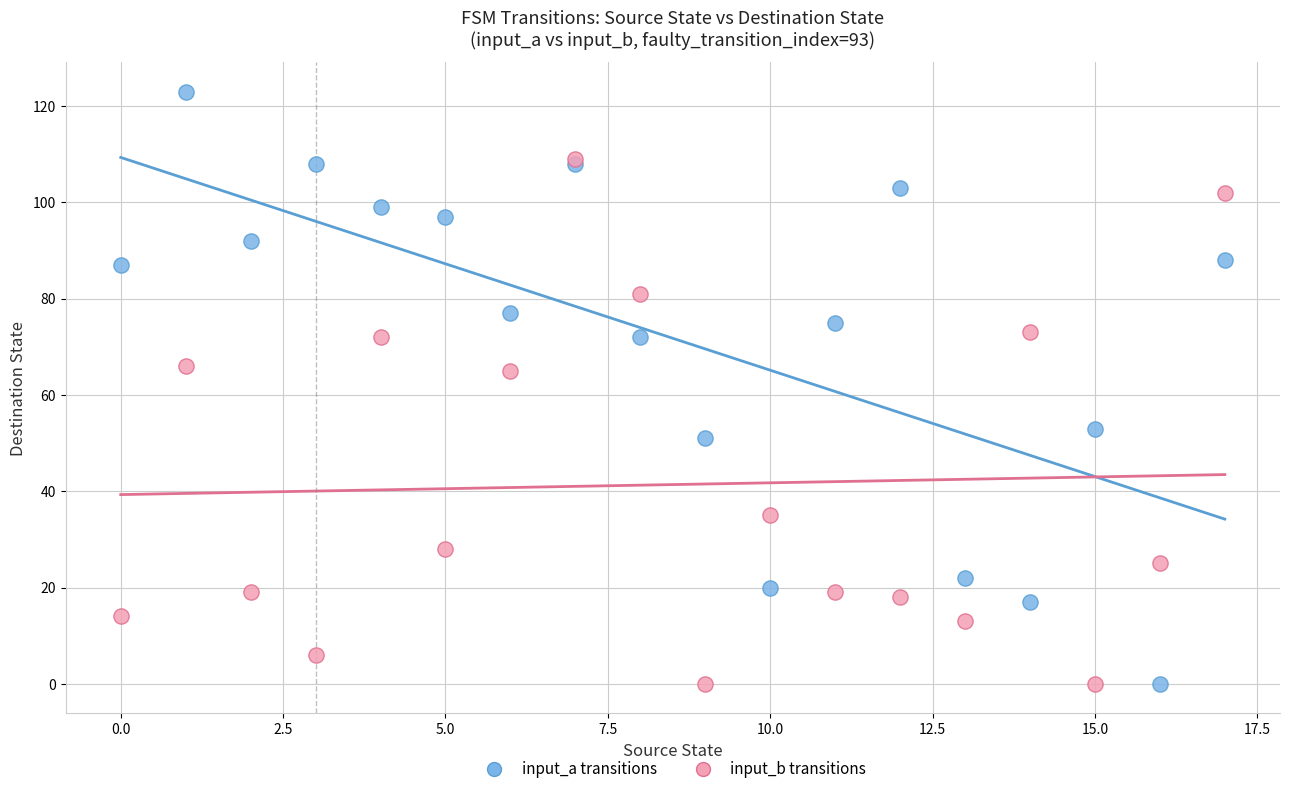

Which series has the largest Y range (max minus min)?

input_a transitions